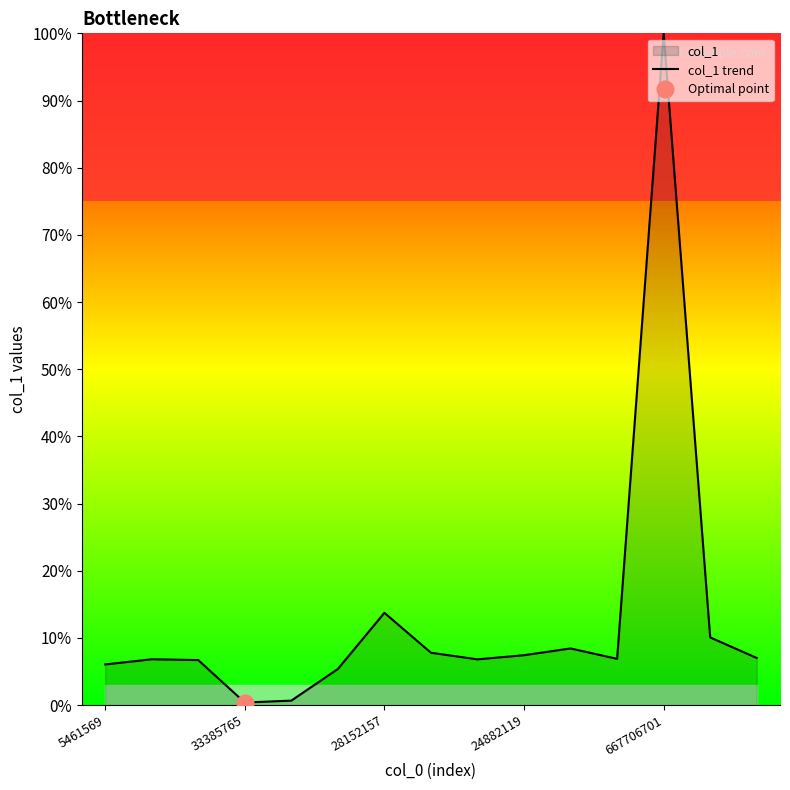

Approximately how many times larger is the value at 14 compared to 5461569?

1.2